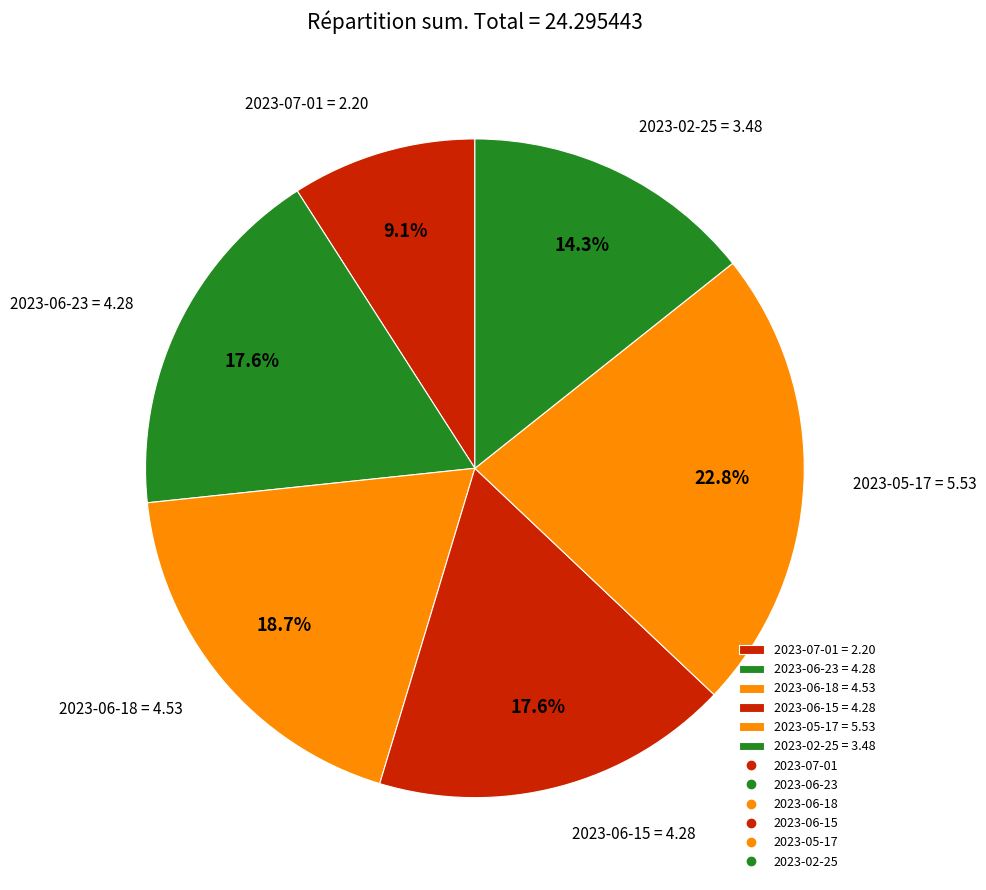

To the nearest percent, what is the combined percentage of 2023-05-17 and 2023-06-15?

40%